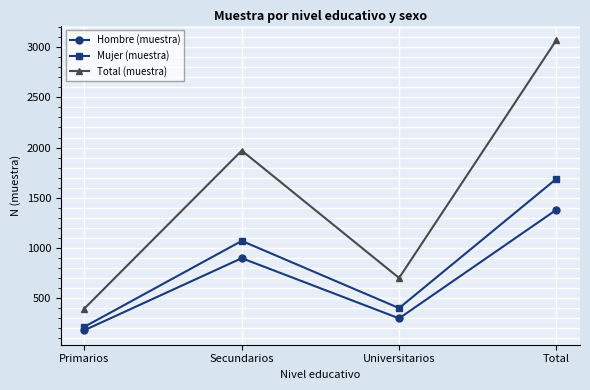

Reading left to right, extract all data points from this chart.

Hombre (muestra): Primarios=182	Secundarios=899	Universitarios=300	Total=1381
Mujer (muestra): Primarios=216	Secundarios=1071	Universitarios=402	Total=1689
Total (muestra): Primarios=398	Secundarios=1970	Universitarios=702	Total=3070